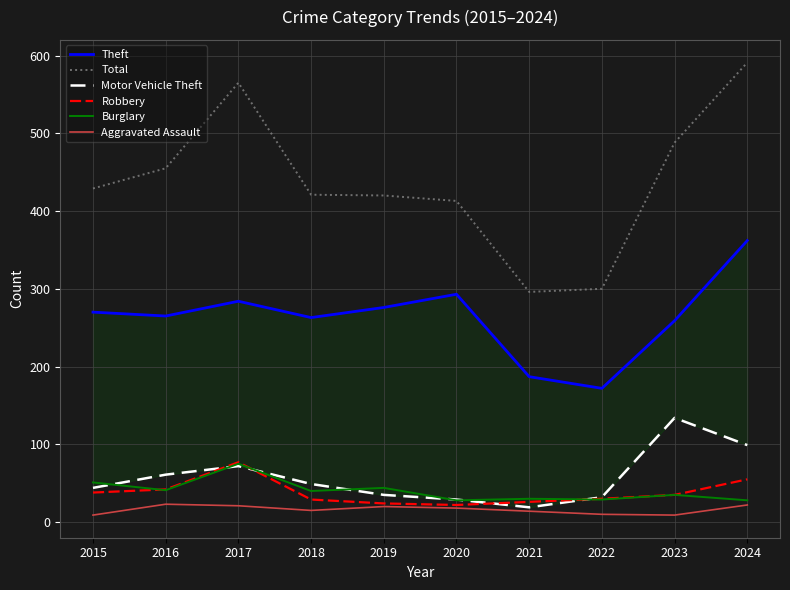

What is the total value across all series at 2017?

1094